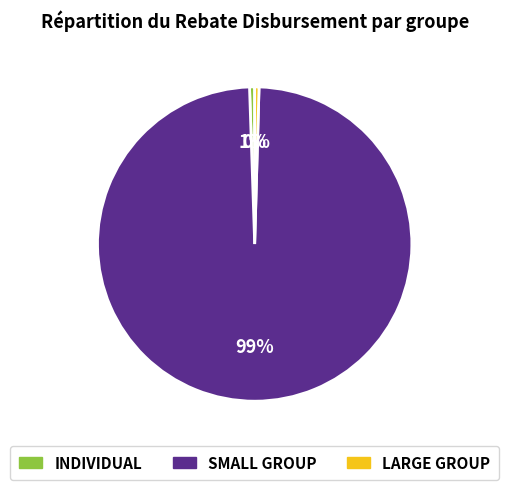

To the nearest percent, what is the difference between the largest and smallest slice percentages?

99%